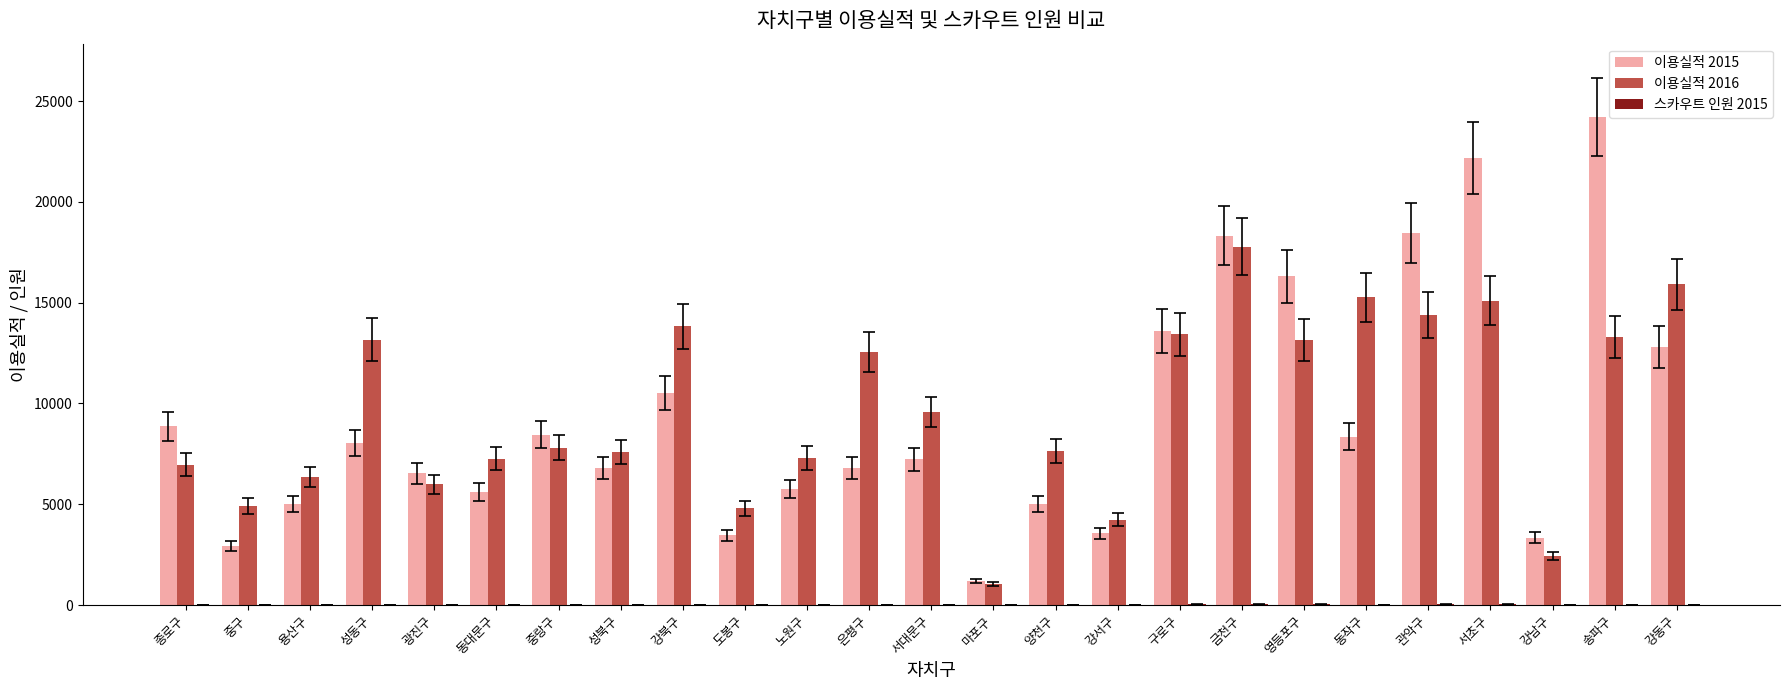

What is the spread (max minus min) of values at 성동구?

13155